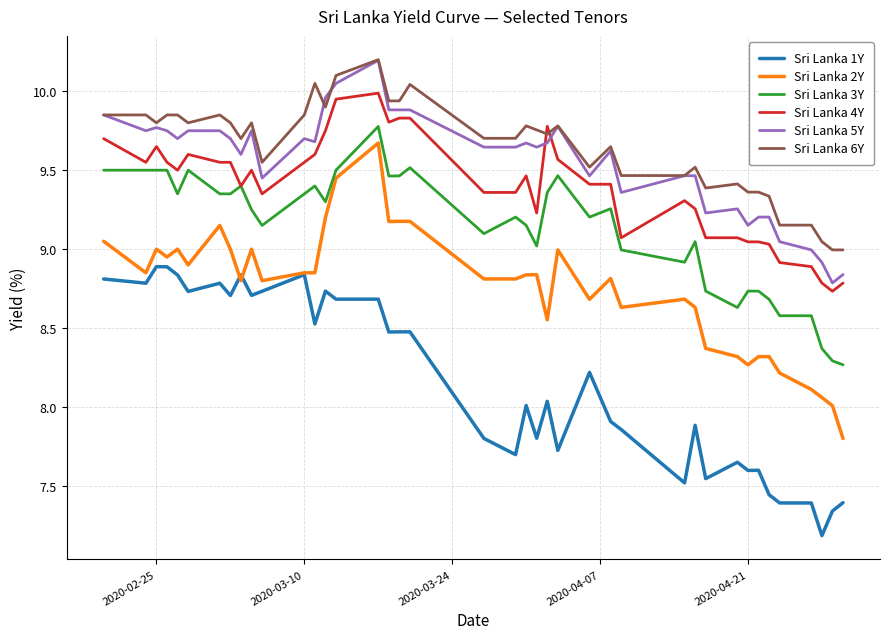

True or false: Sri Lanka 3Y and Sri Lanka 6Y intersect in this chart.

False